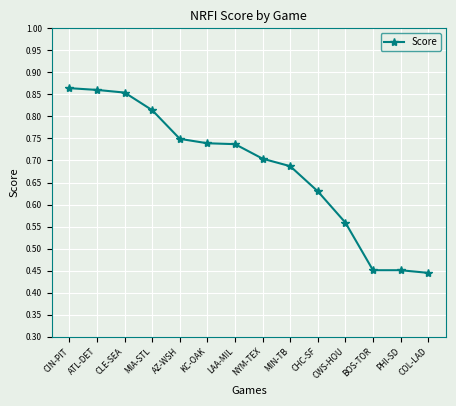

What is the sum of the values at MIN-TB and ATL-DET?

1.5